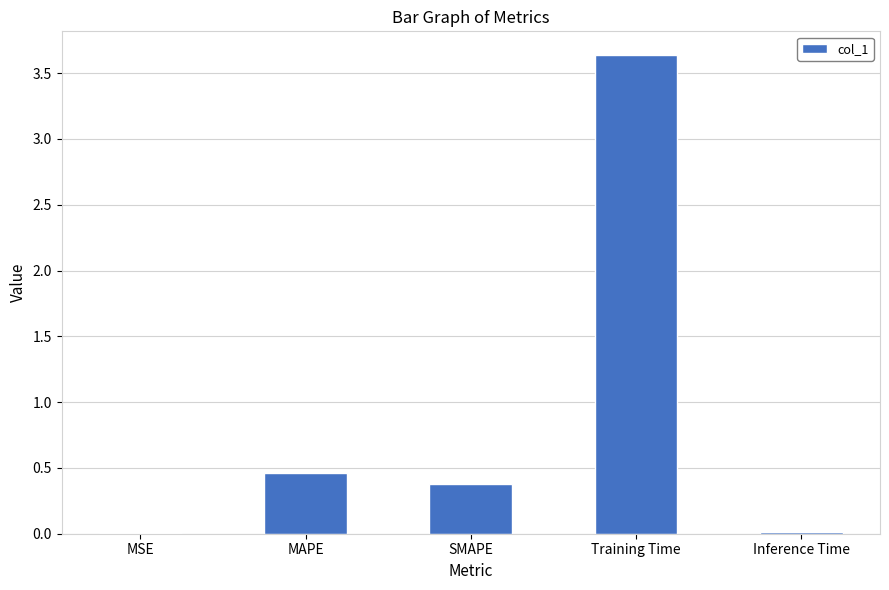

Is it true that the value at Training Time is 3.6?

True